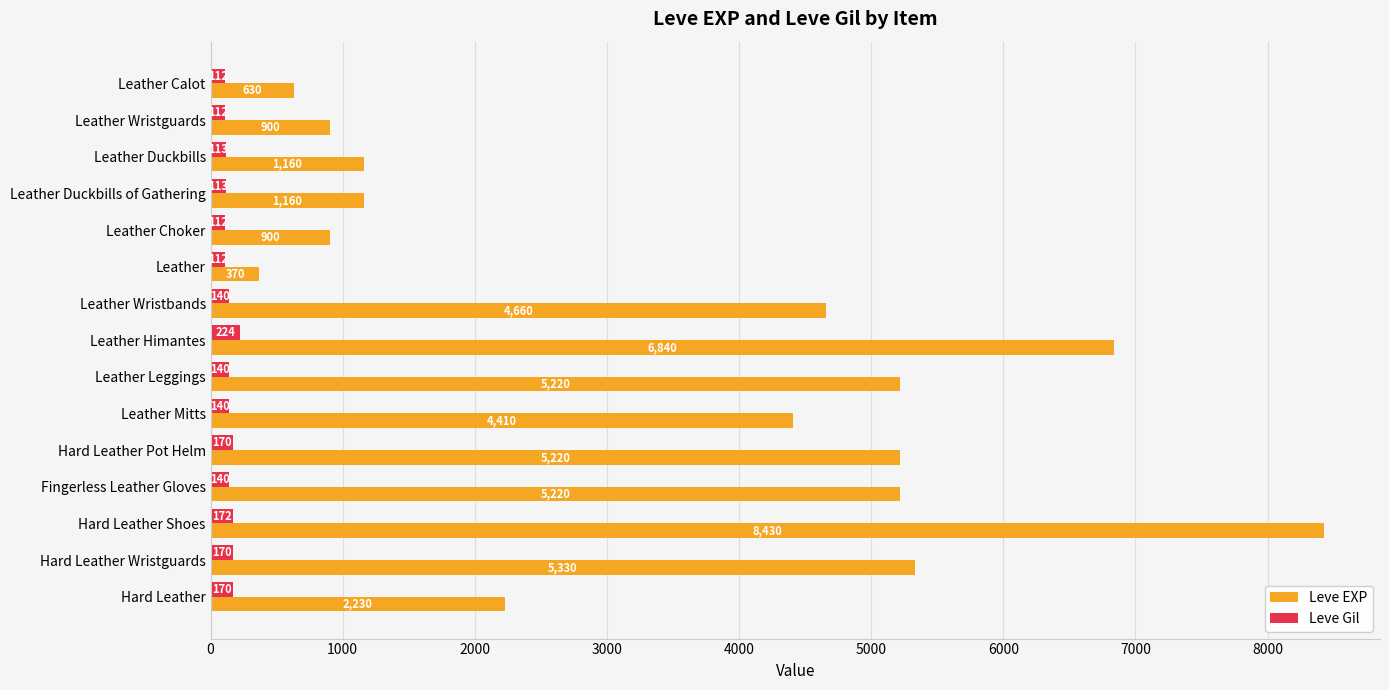

Is the value of Leve EXP at Hard Leather greater than the value of Leve Gil at Leather Mitts?

Yes